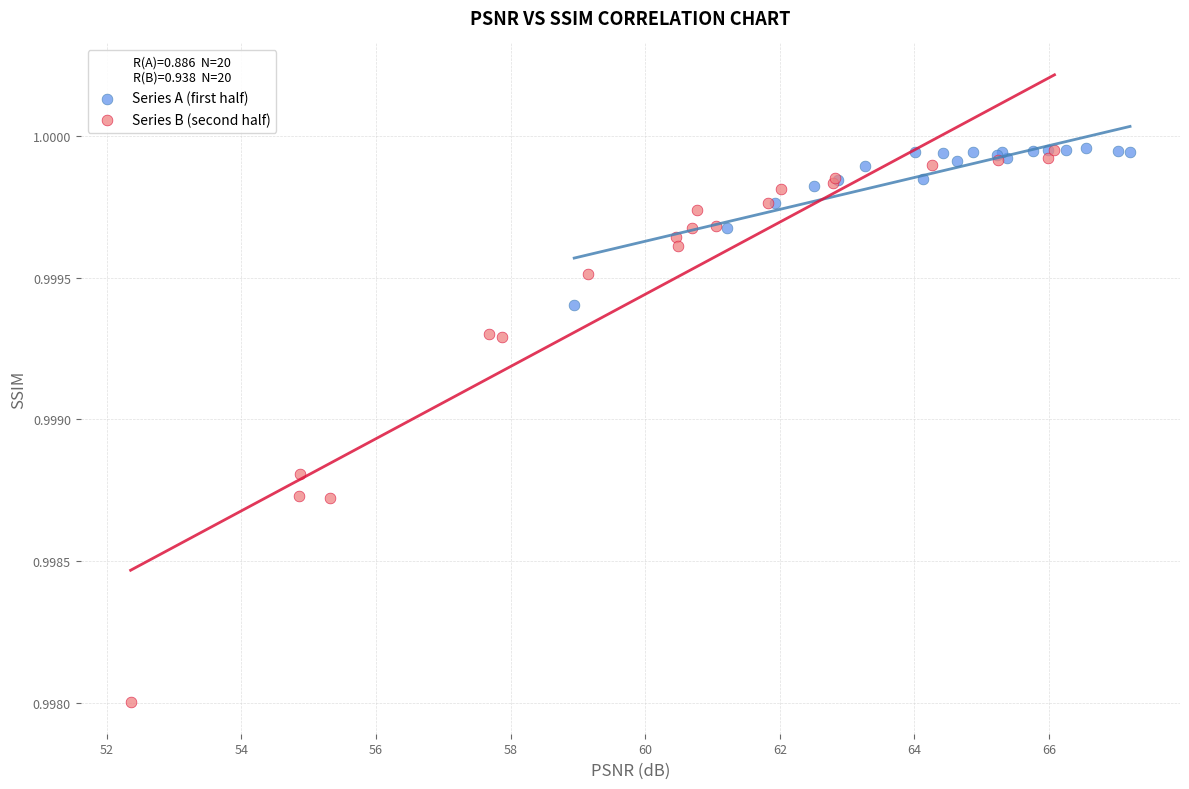

What are all the series names shown in the legend?

Series A (first half), Series B (second half)